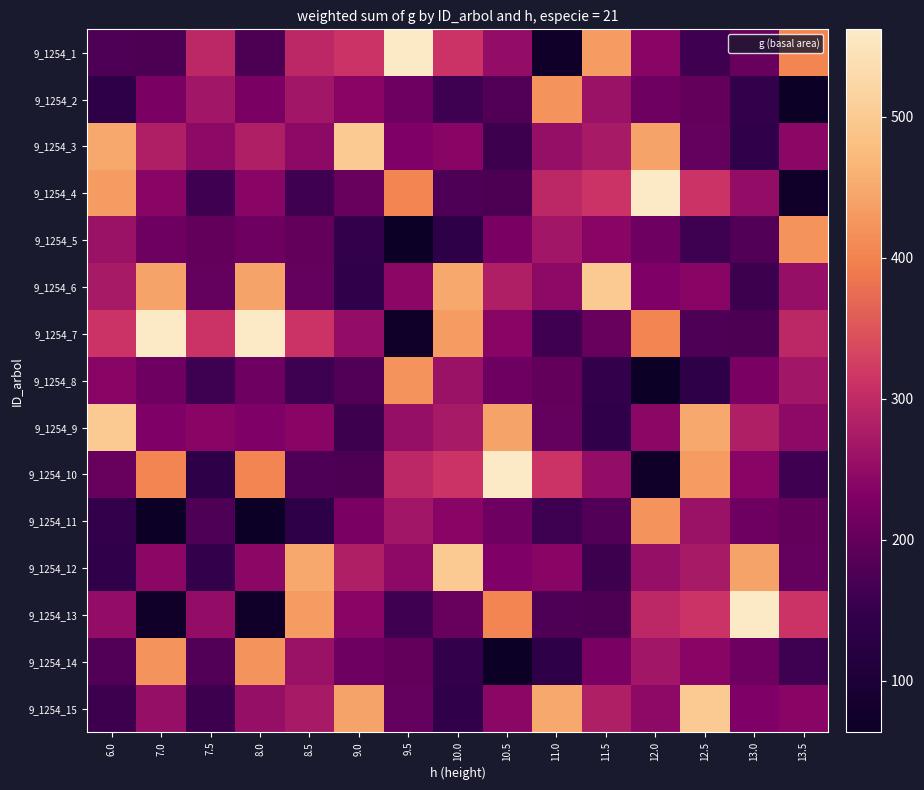

What is the total value across all series at 6.0?

3869.3